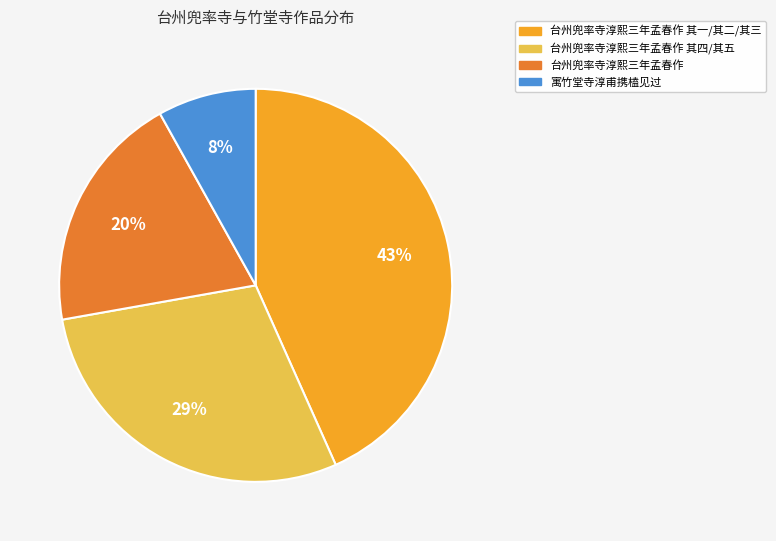

To the nearest percent, what is the difference between the largest and smallest slice percentages?

35%